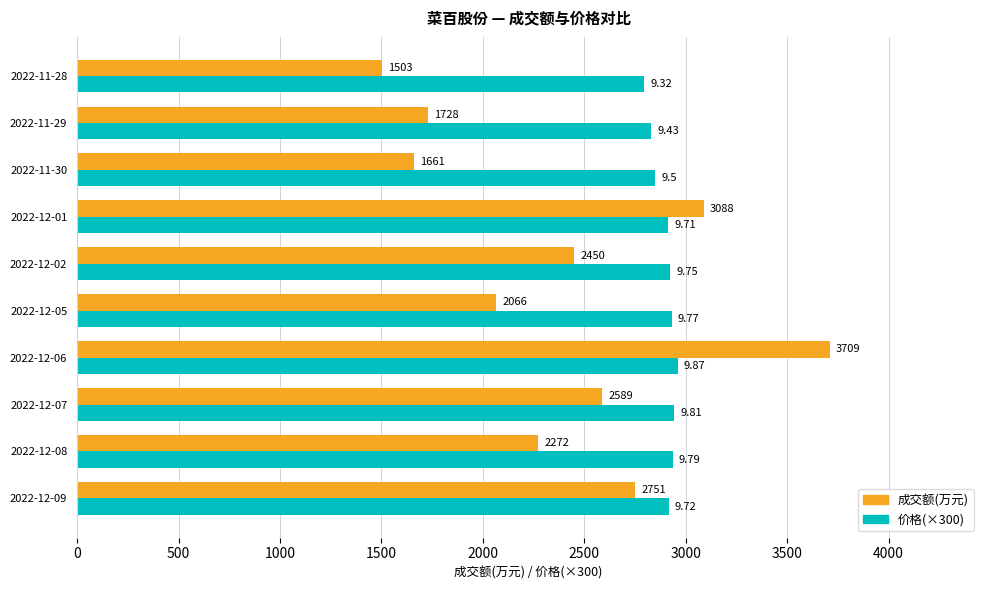

What is the sum of all 价格(×300) values?

29001.0